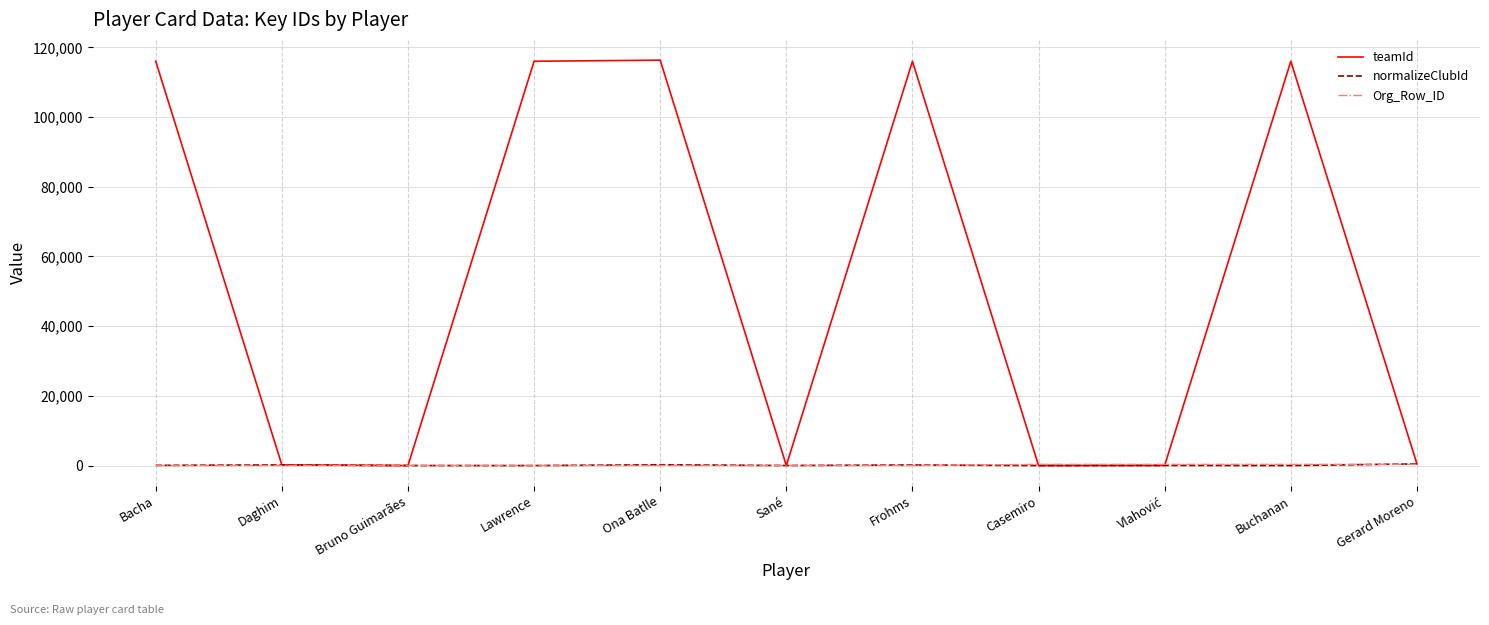

What is the smallest value displayed?

5